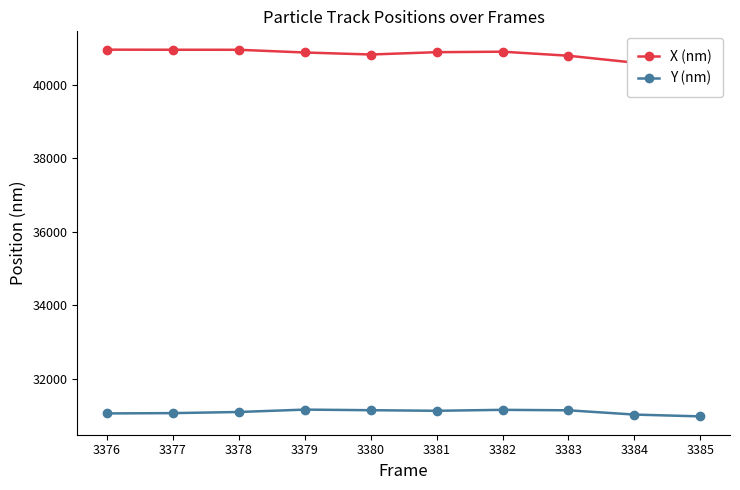

At which category is the sum across all series the highest?

3382